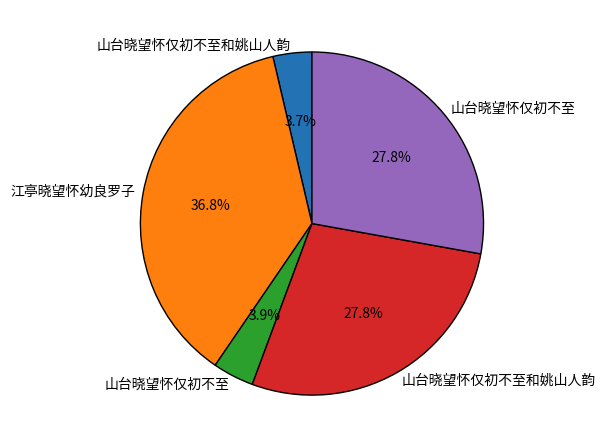

Does any single category account for the majority?

No